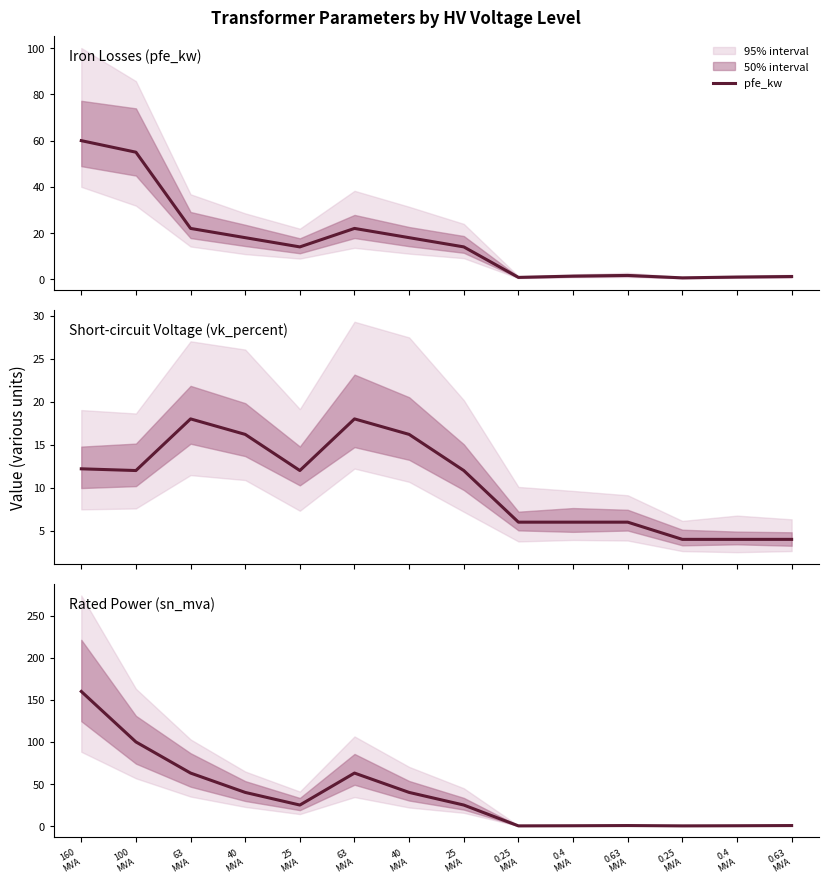

What is the difference between the maximum and minimum values in the pfe_kw series?

59.4